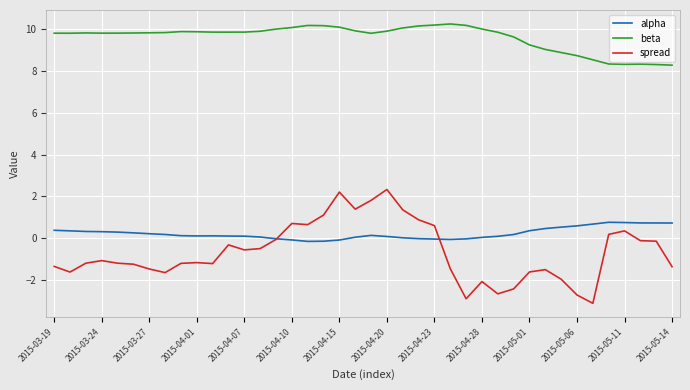

Which series has the widest spread of values?

spread